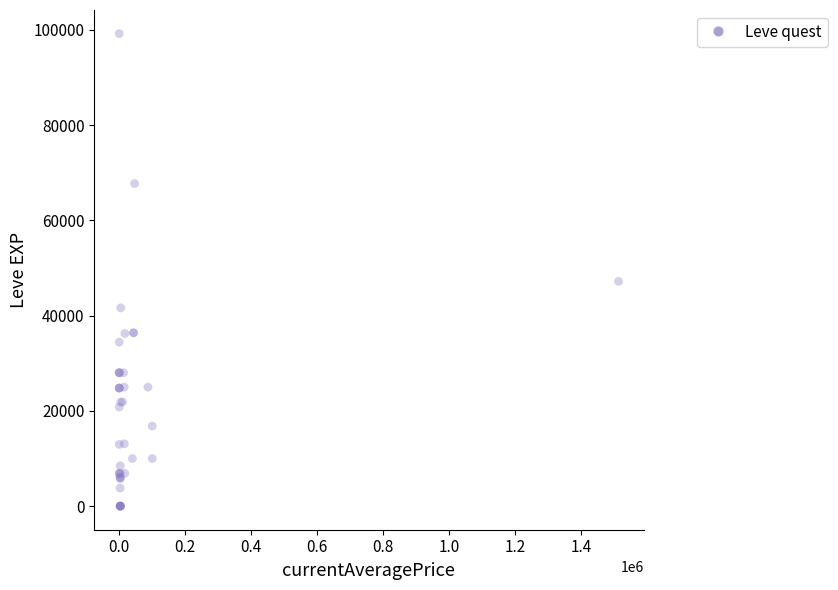

What Y value in the scatter plot is closest to 49610?

47200